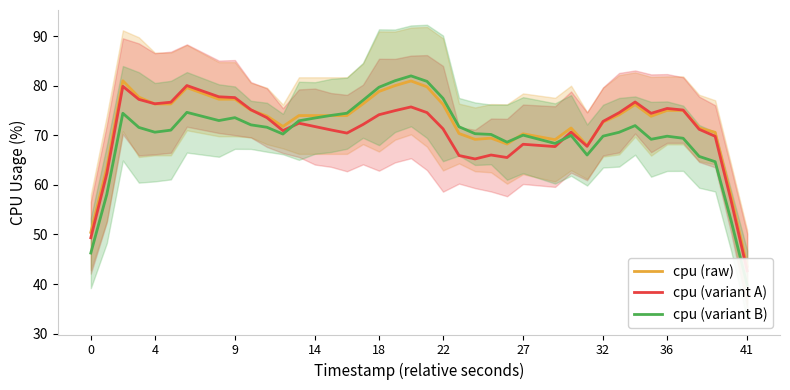

After their last crossing, which series has the higher values: cpu (raw) or cpu (variant B)?

cpu (raw)